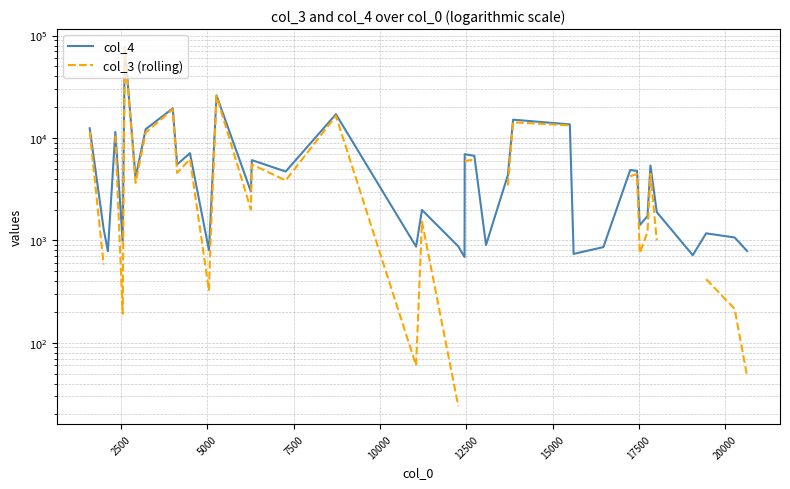

How many distinct data groups are displayed?

2